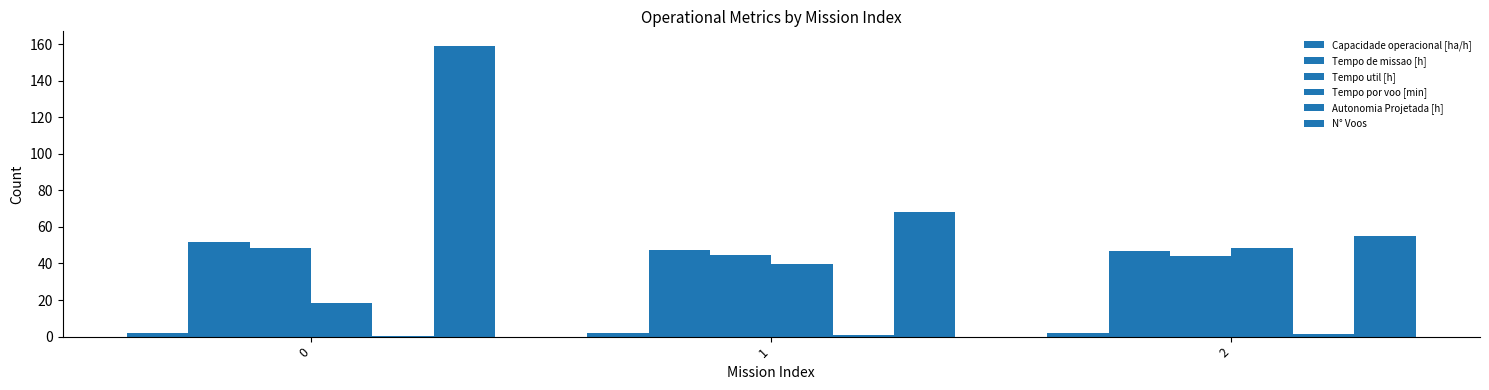

Count the number of data series in this chart.

6